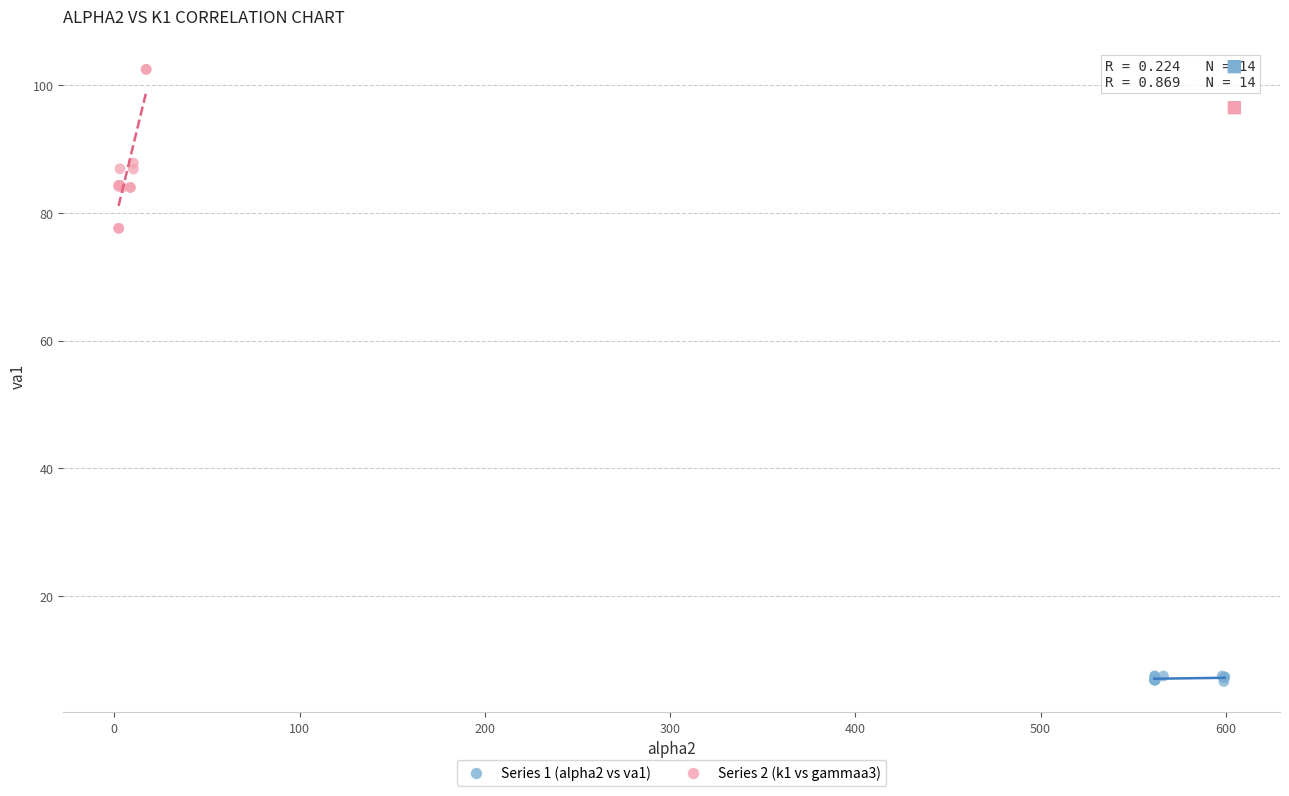

Which series contains the lowest Y value?

Series 1 (alpha2 vs va1)